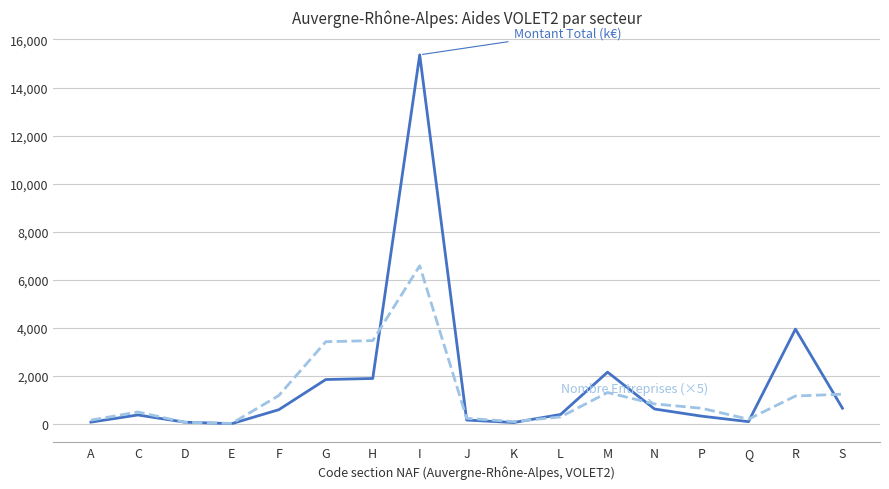

What is the greatest value displayed?

15361.3